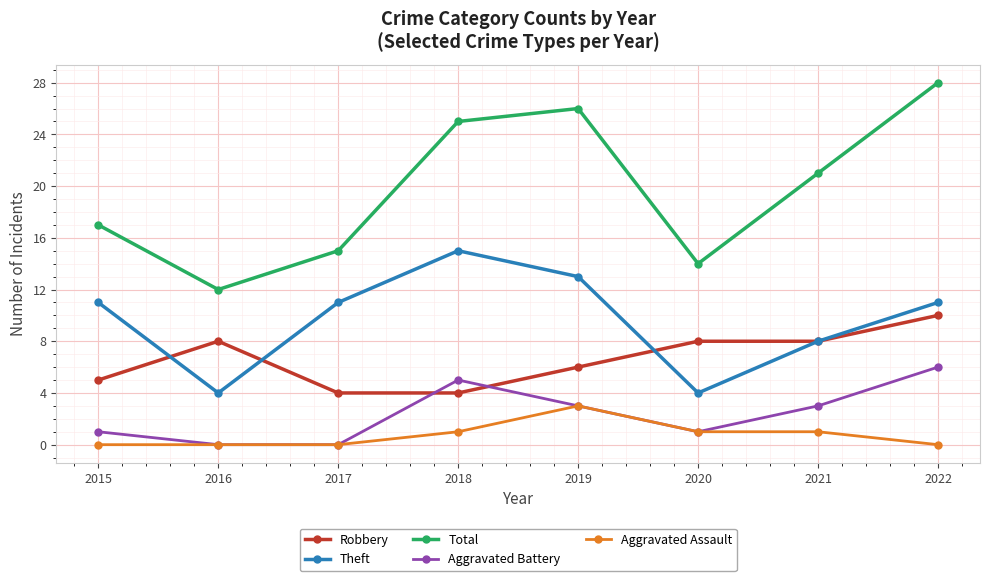

Reading right to left, what are all the values shown in this chart?

Robbery: 2022=10	2021=8	2020=8	2019=6	2018=4	2017=4	2016=8	2015=5
Theft: 2022=11	2021=8	2020=4	2019=13	2018=15	2017=11	2016=4	2015=11
Total: 2022=28	2021=21	2020=14	2019=26	2018=25	2017=15	2016=12	2015=17
Aggravated Battery: 2022=6	2021=3	2020=1	2019=3	2018=5	2017=0	2016=0	2015=1
Aggravated Assault: 2022=0	2021=1	2020=1	2019=3	2018=1	2017=0	2016=0	2015=0